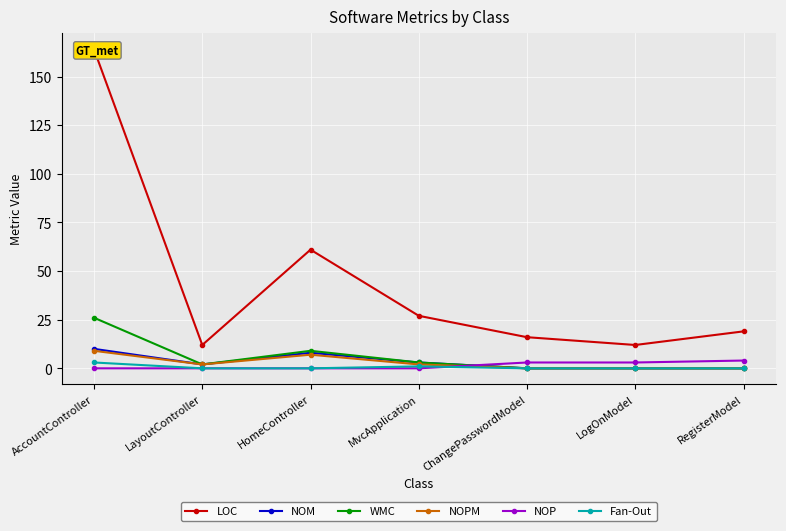

What is the total value across all series at LogOnModel?

15